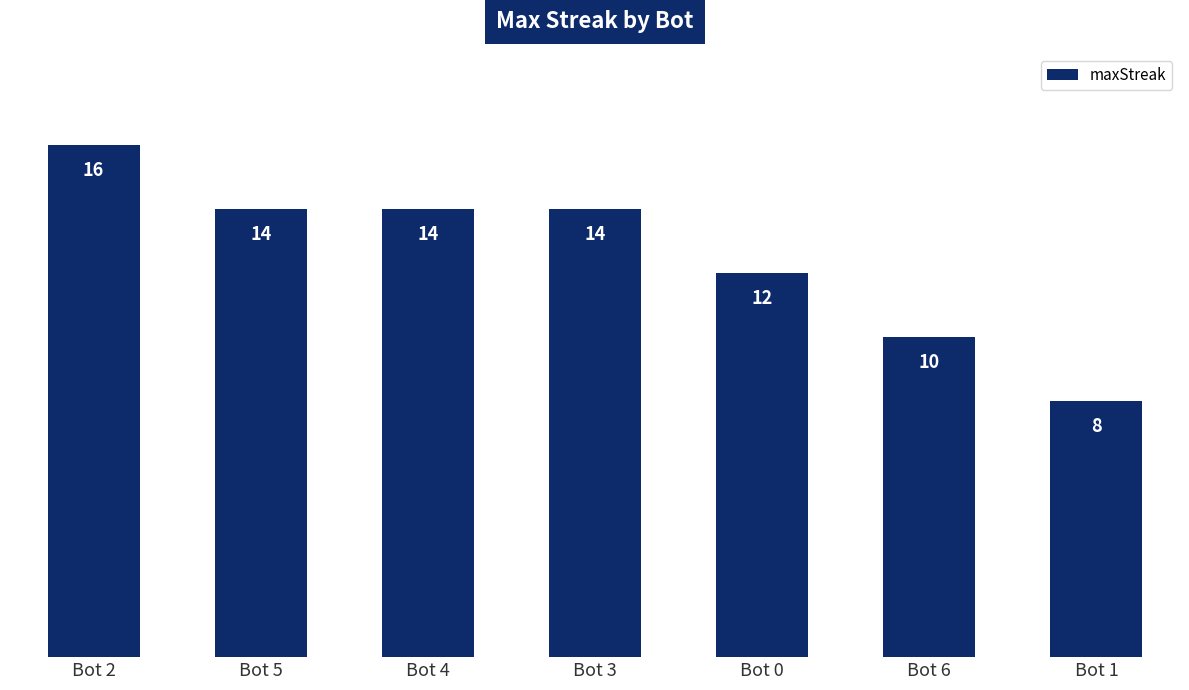

The value at Bot 5 is 9. True or false?

False